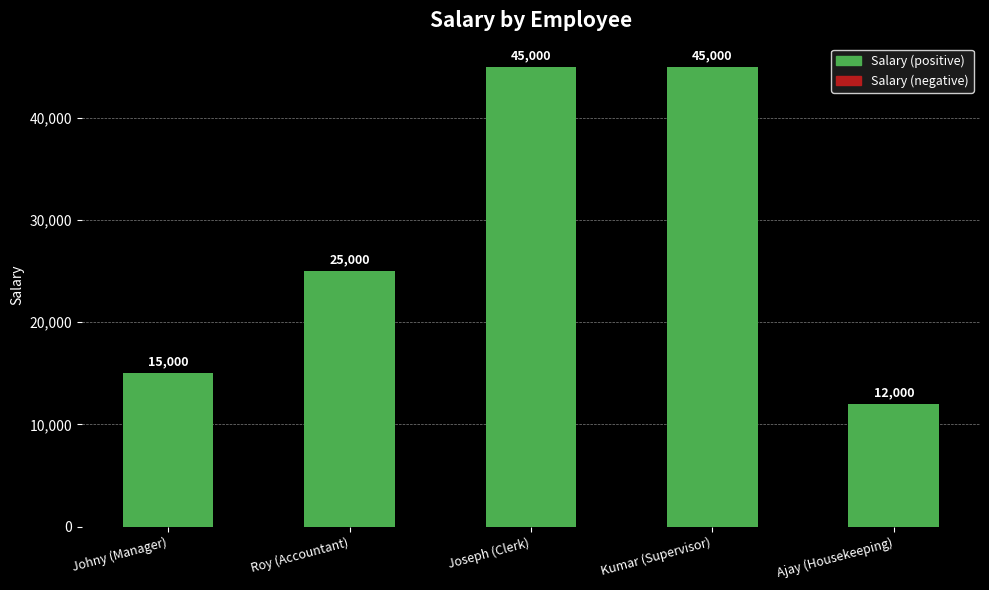

What is the difference between the maximum and second lowest values?

30000